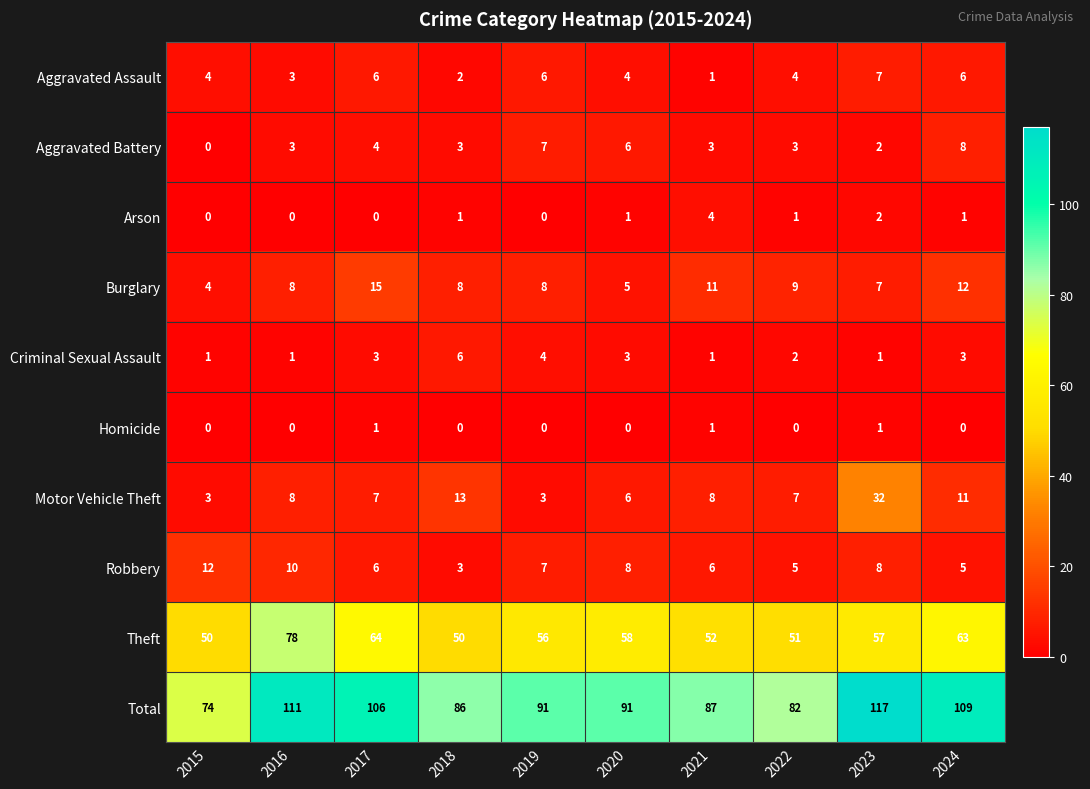

What is the difference between the maximum and minimum values in the Total series?

43